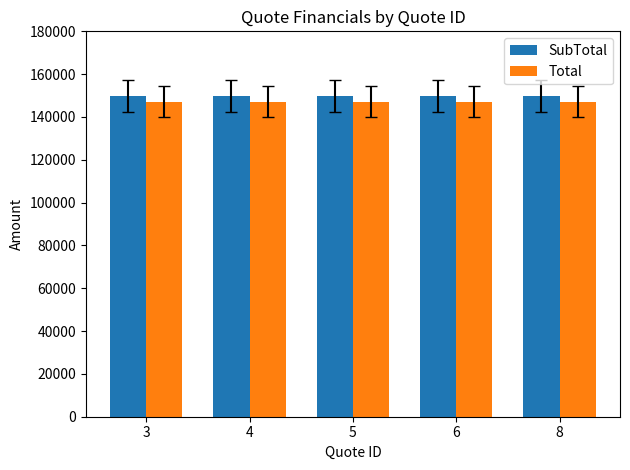

What is the highest value of the Total series?

147200